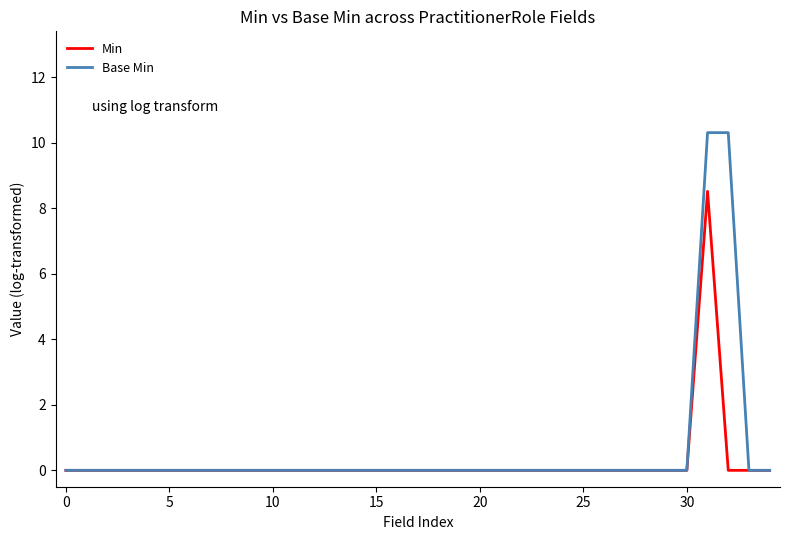

How many lines are shown in the chart?

2